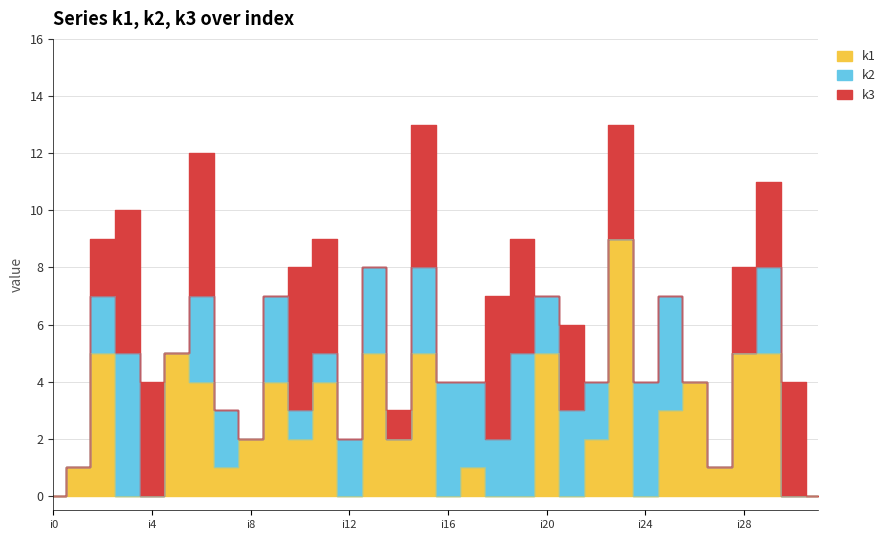

Where is k1 nearest to the value 4?

i6